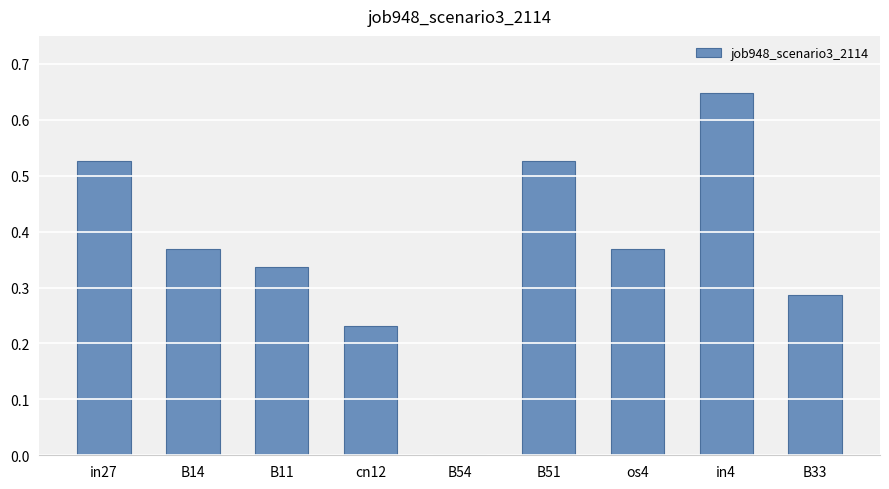

Which label corresponds to the largest value in the chart?

in4